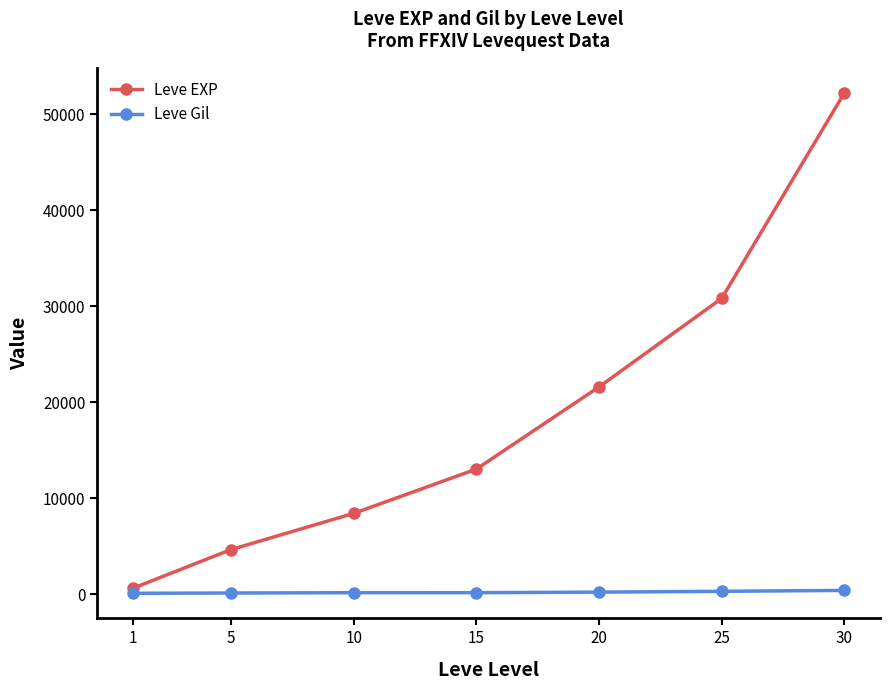

What is the sum of all Leve Gil values?

1557